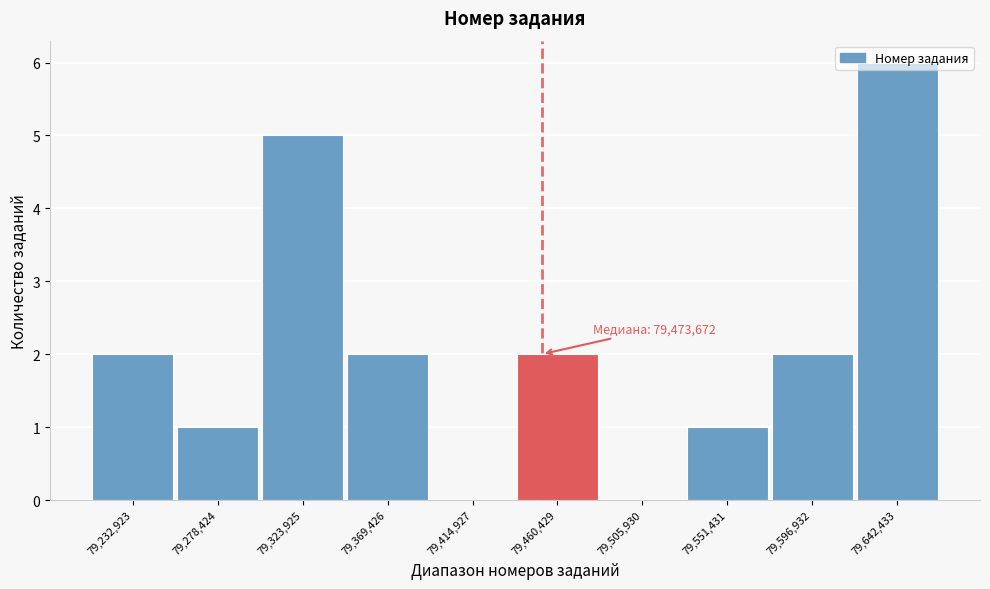

What is the sum of all values?

21